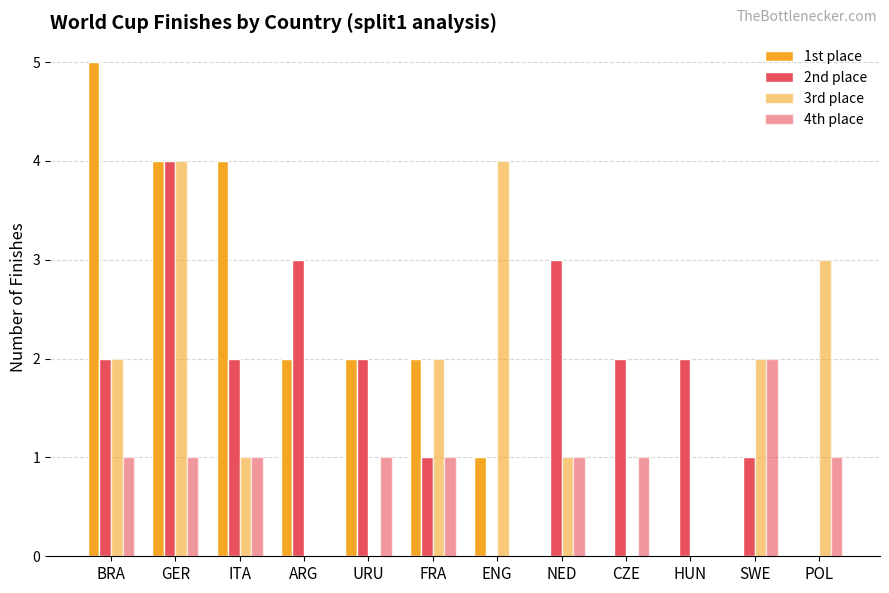

At how many categories does at least one series exceed 0?

12